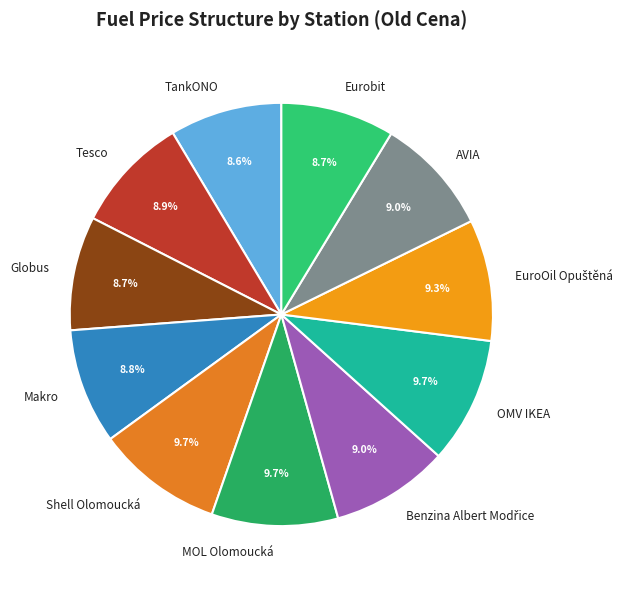

Combined, what portion of the pie is Globus and TankONO?

17.3%